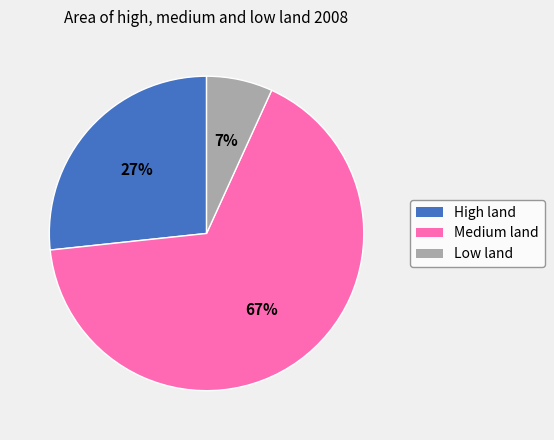

What is the smallest slice in the pie chart?

Low land